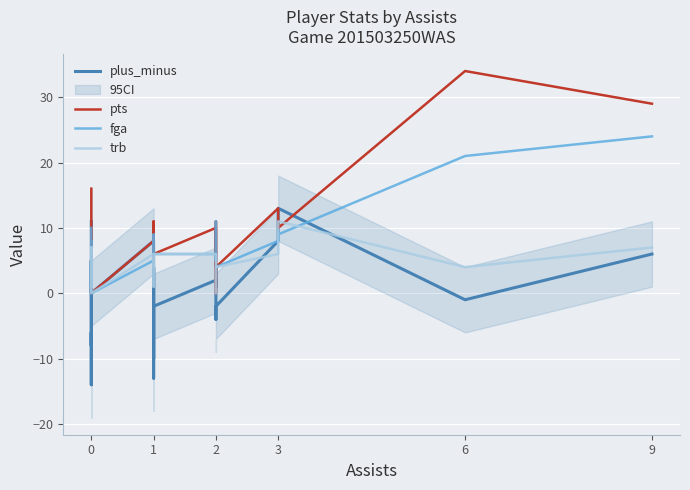

How many data points in plus_minus are above 1?

10